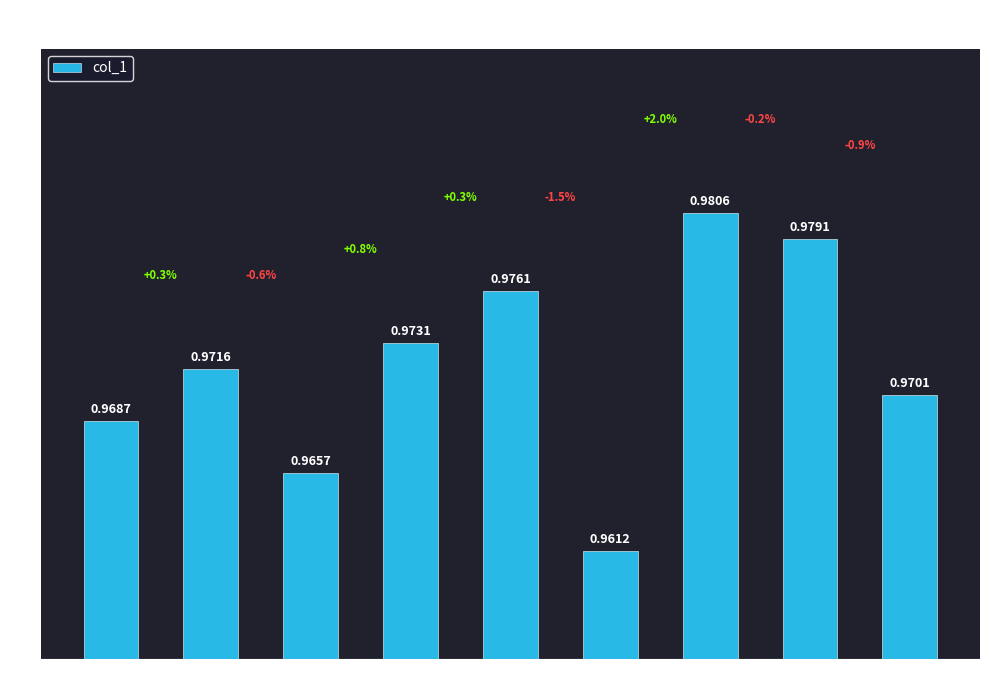

List the labels in order of value, smallest first.

5, 2, 0, 8, 1, 3, 4, 7, 6